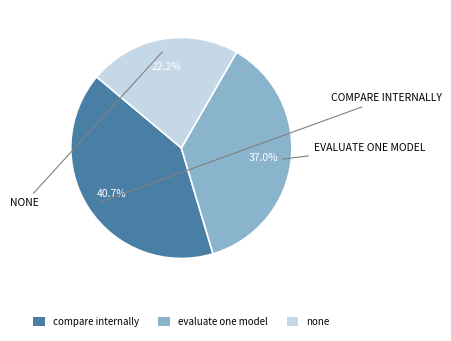

Which slice is the largest?

compare internally